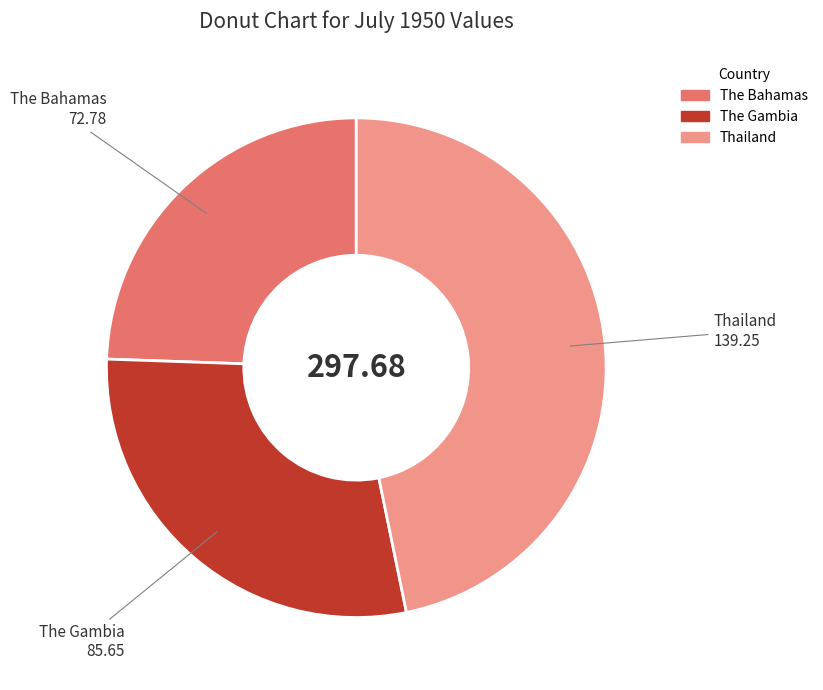

Rank the categories by value from highest to lowest.

Thailand, The Gambia, The Bahamas